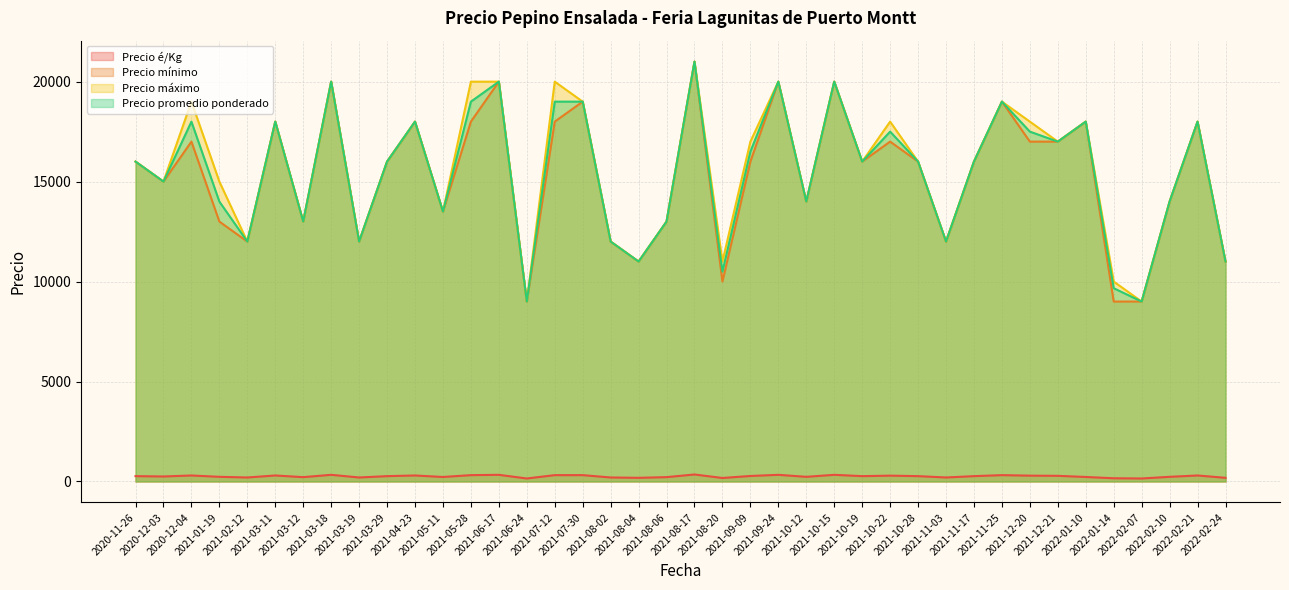

What is the value of the Precio promedio ponderado point at the 9th from the left?

12000